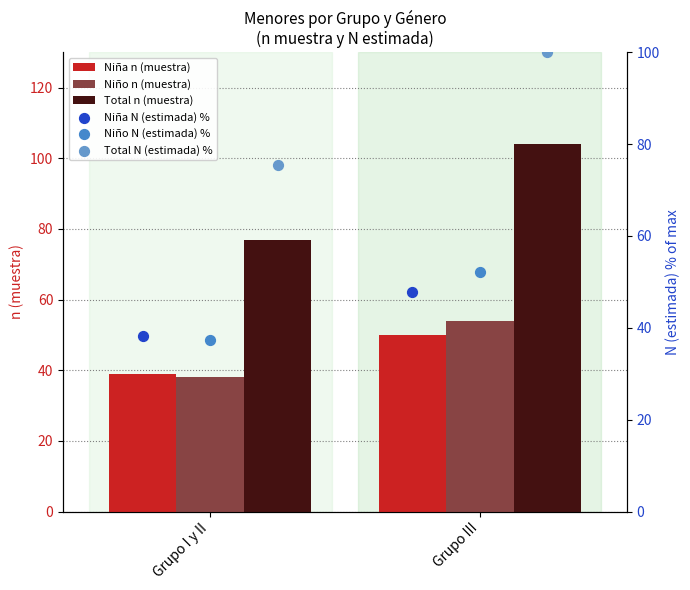

Which series has the widest spread of Y values?

Total n (muestra)